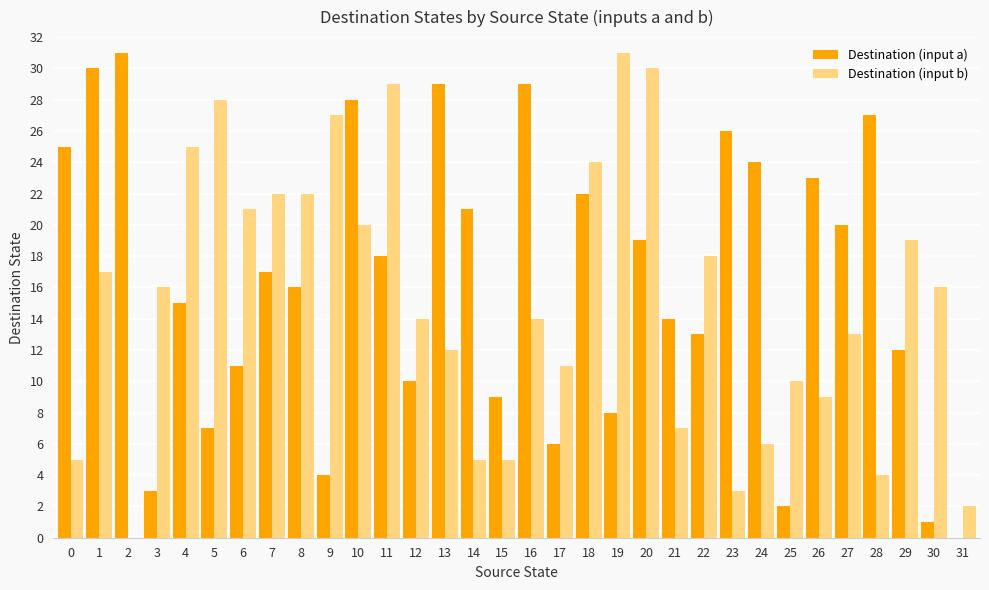

The value of Destination (input a) at 17 is 6. True or false?

True